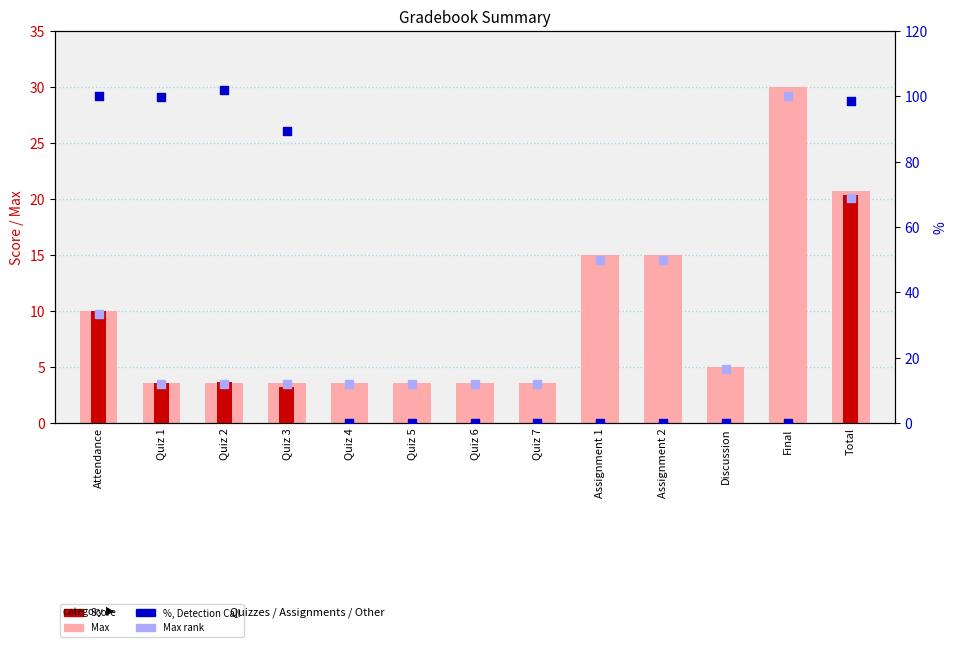

Is the value of Max at Quiz 6 greater than the value of % at Attendance?

No